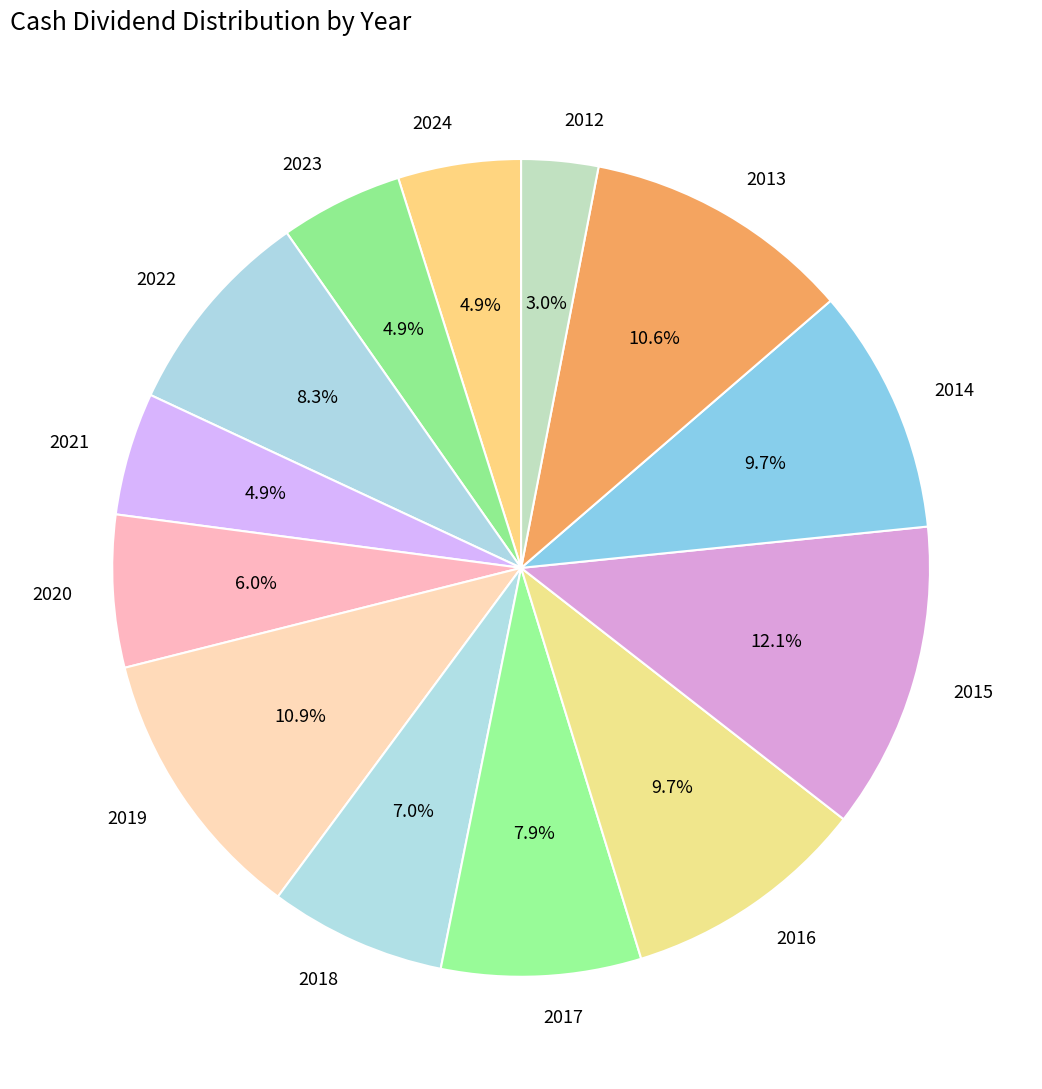

What percentage is NOT represented by 2014?

90.3%